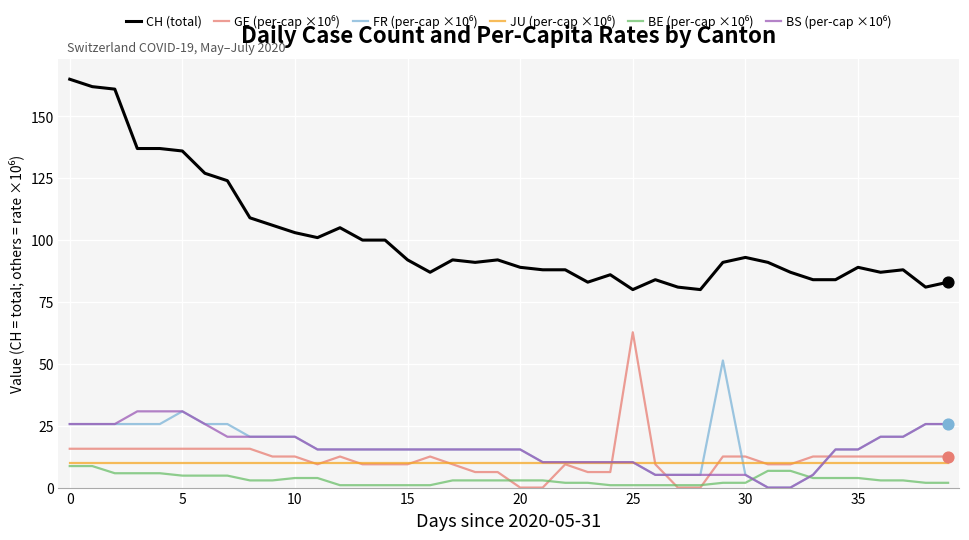

Which series has the widest spread of values?

CH (total)